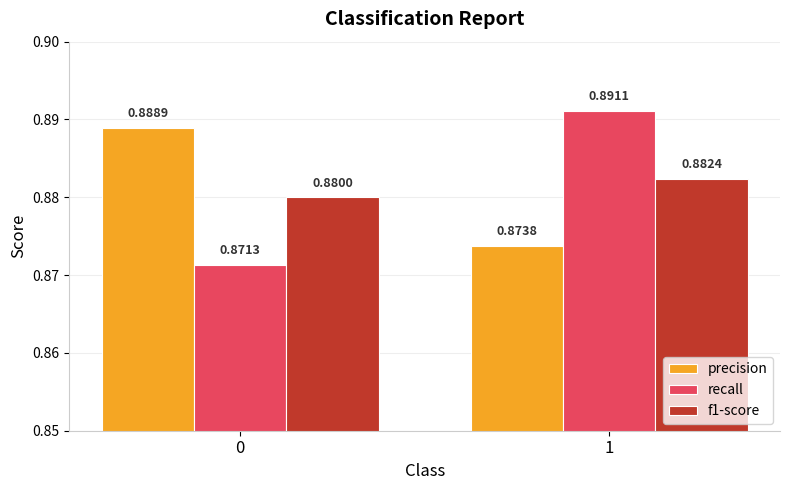

Which series has the largest total across all categories?

precision